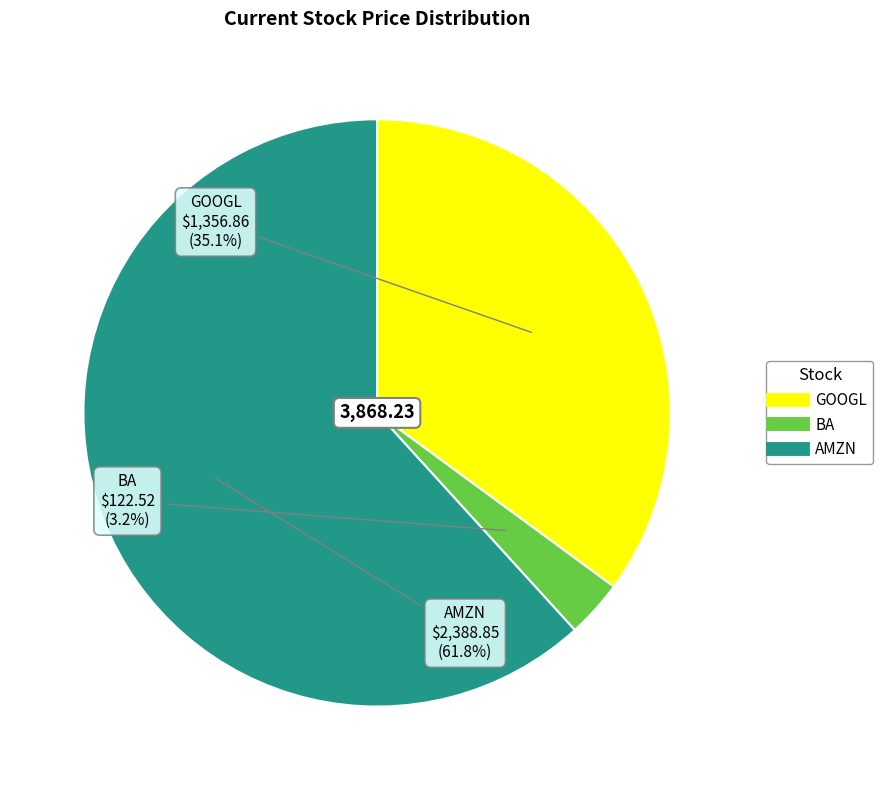

True or false: GOOGL accounts for 30% of the total.

False